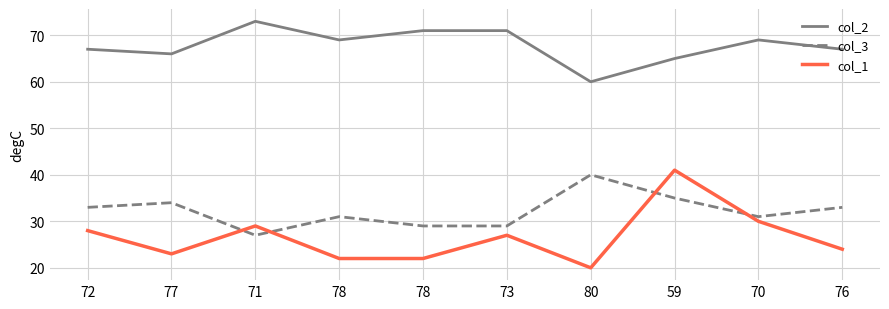

What is the approximate value of col_1 at 71?

29